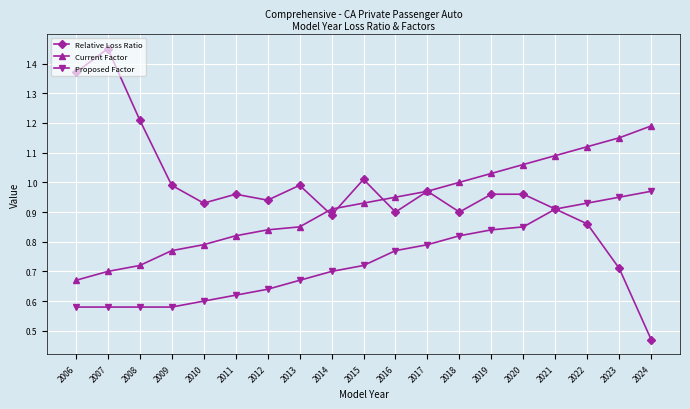

What is the total value across all series at 2023?

2.8